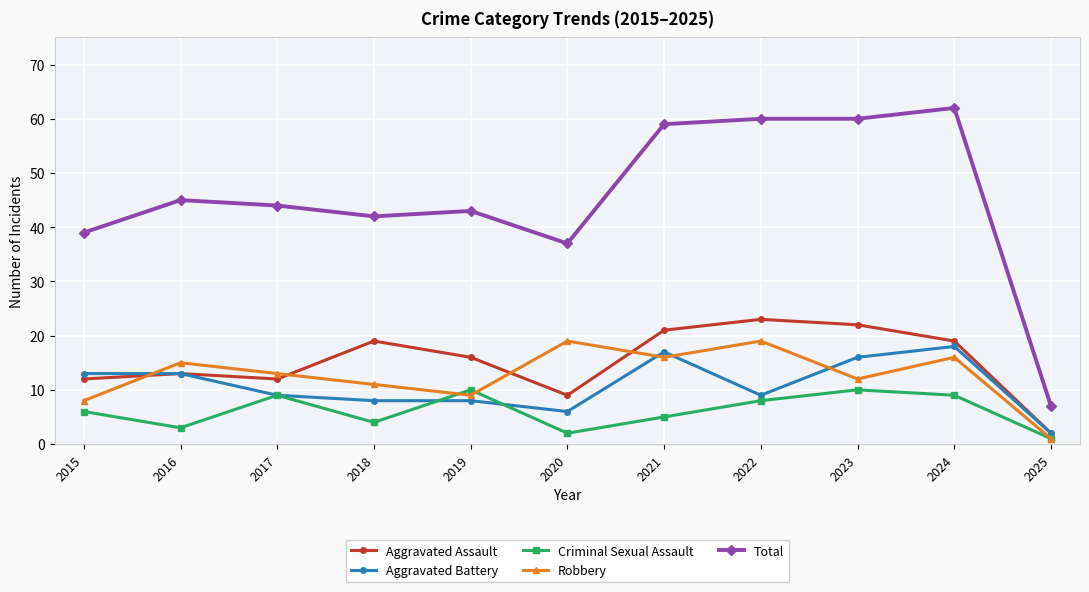

What is the average value of the Total series?

45